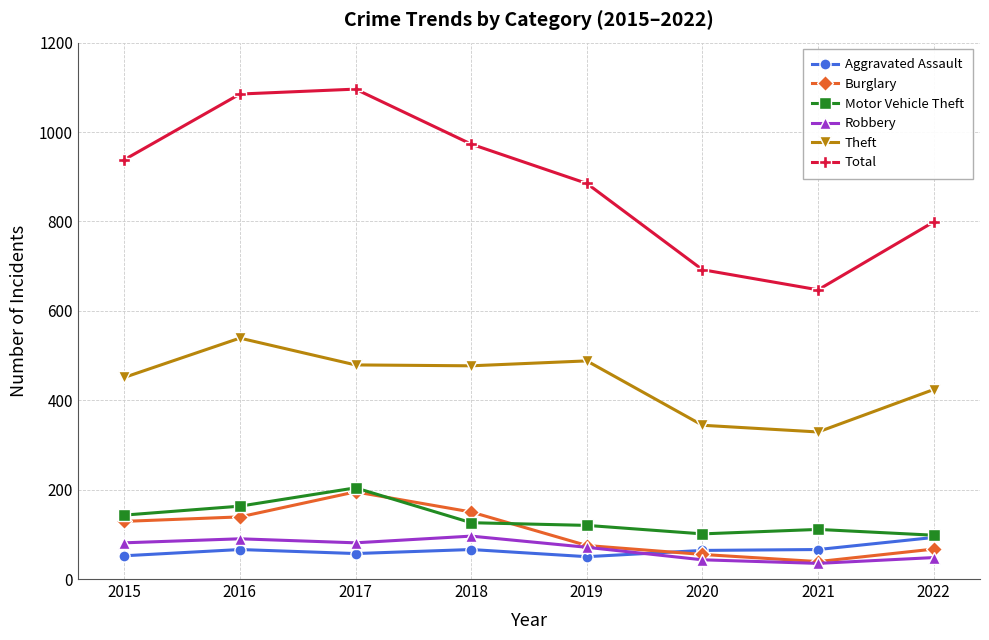

True or false: Robbery and Theft intersect in this chart.

False